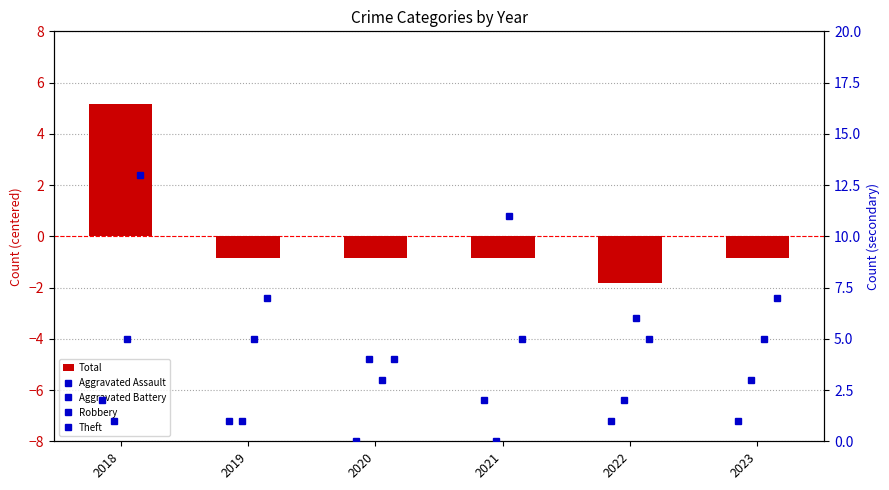

How many distinct data groups are displayed?

5